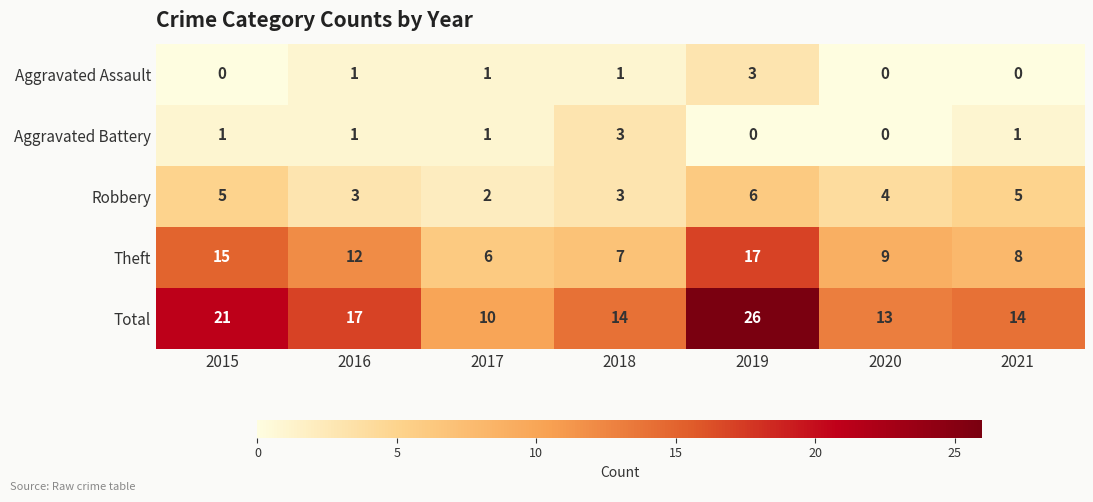

What is the spread (max minus min) of values at 2016?

16